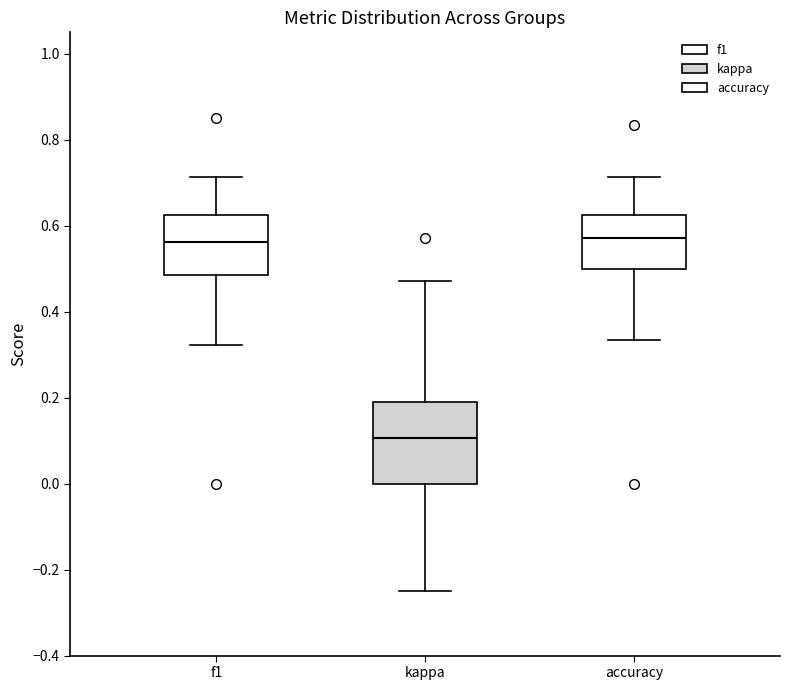

Reading left to right, transcribe this box plot: for each box, give where its median line is, the range the box spans, and where its two whiskers end, as read against the y-axis. The values are not printed on the chart, so give them approximately, as read against the axis.

f1: median 0.56, box 0.48 to 0.62, whiskers 0.32 to 0.72
kappa: median 0.10, box 0.00 to 0.20, whiskers -0.24 to 0.48
accuracy: median 0.58, box 0.50 to 0.62, whiskers 0.34 to 0.72